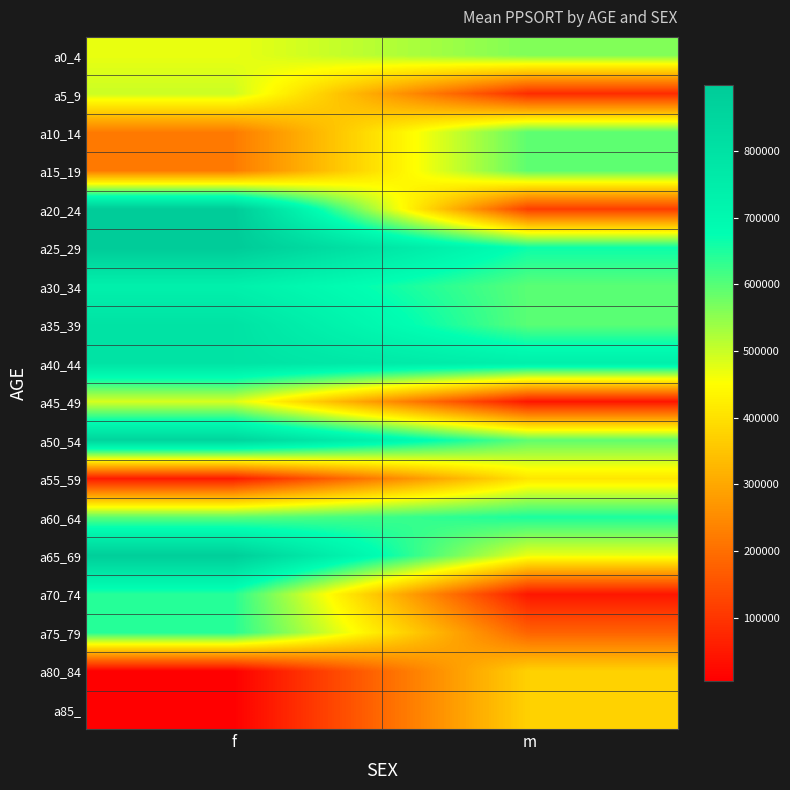

Between f and m, which is larger?

m